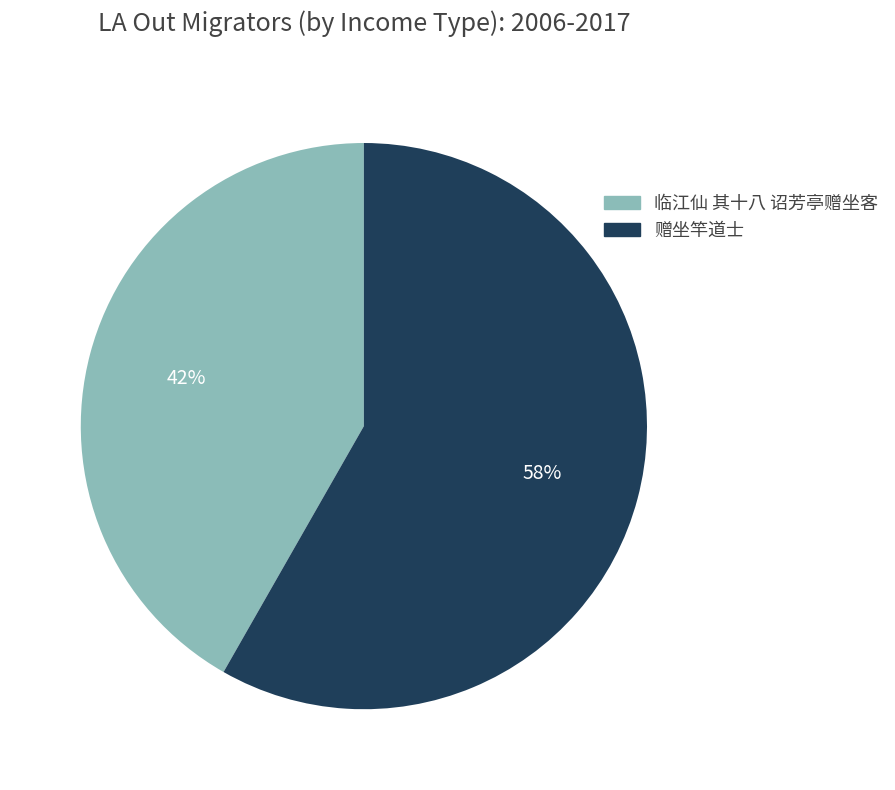

Between 临江仙 其十八 诏芳亭赠坐客 and 赠坐竿道士, which is larger?

赠坐竿道士